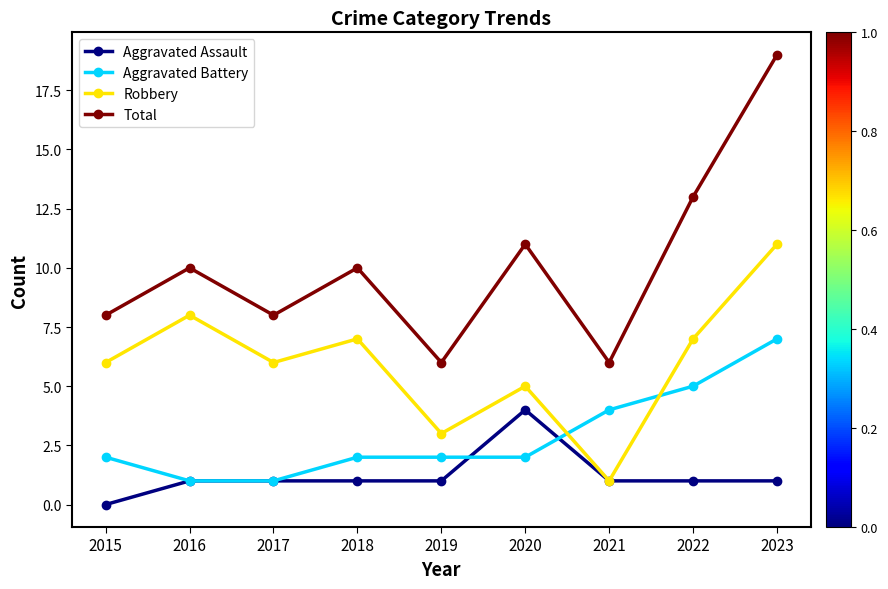

The value of Robbery at 2023 is 18. True or false?

False